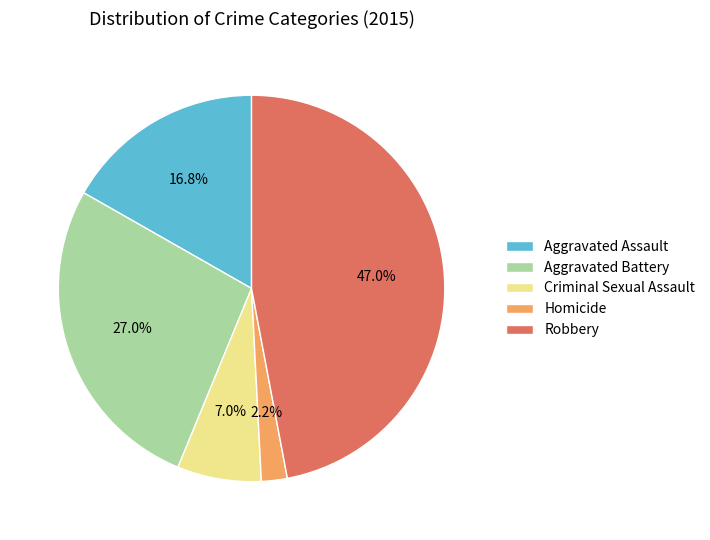

To the nearest percent, what is the average slice percentage?

20%